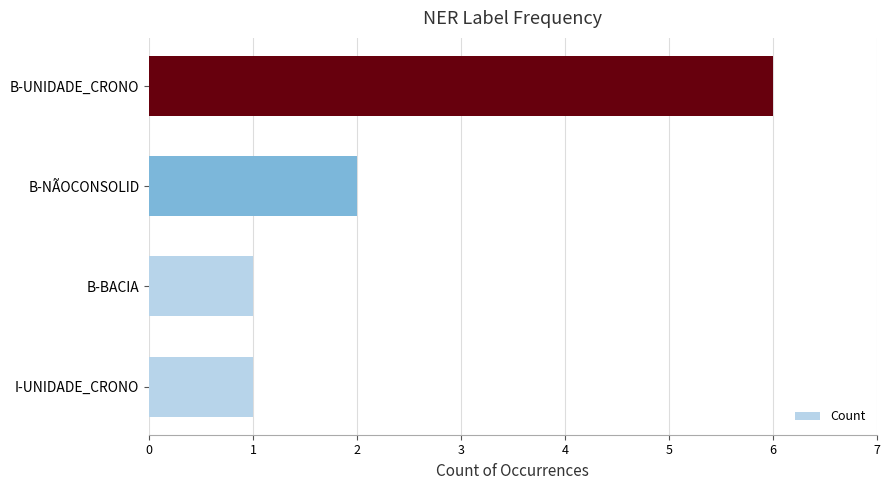

Approximately how many times larger is the value at B-BACIA compared to B-NÃOCONSOLID?

0.5